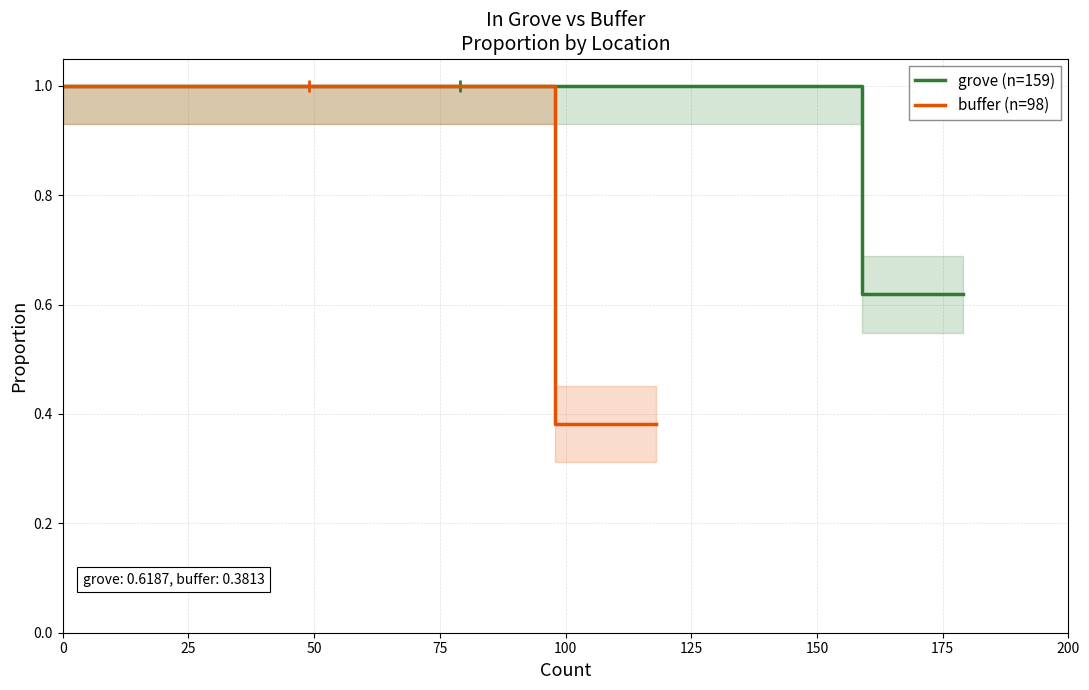

List the series in order of their overall mean, highest first.

grove (n=159), buffer (n=98)